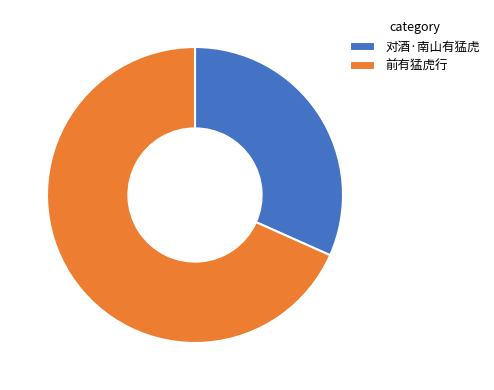

Which category has the smallest portion of the pie?

对酒·南山有猛虎